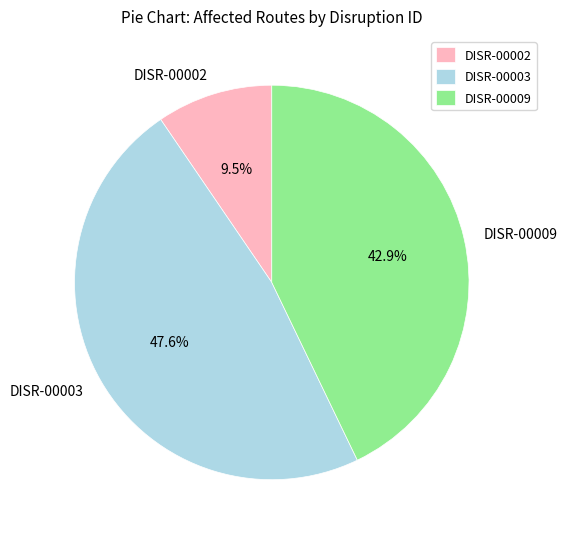

Is it true that DISR-00009 is 43% of the pie?

True